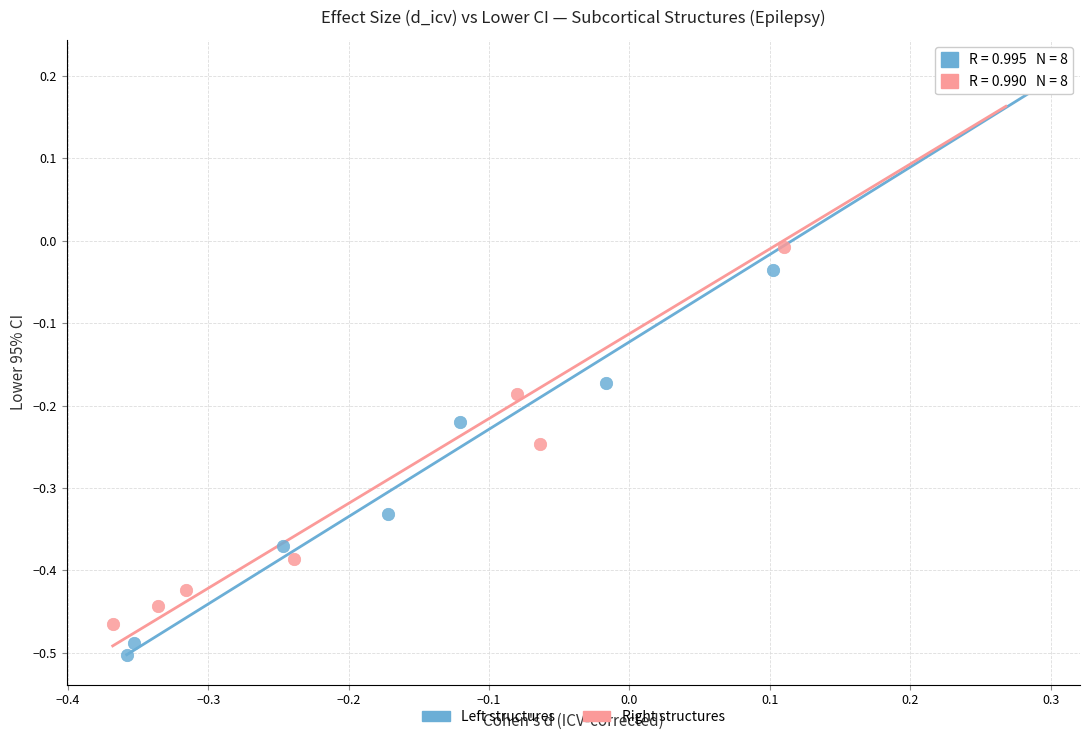

Which series contains the lowest Y value?

Left structures